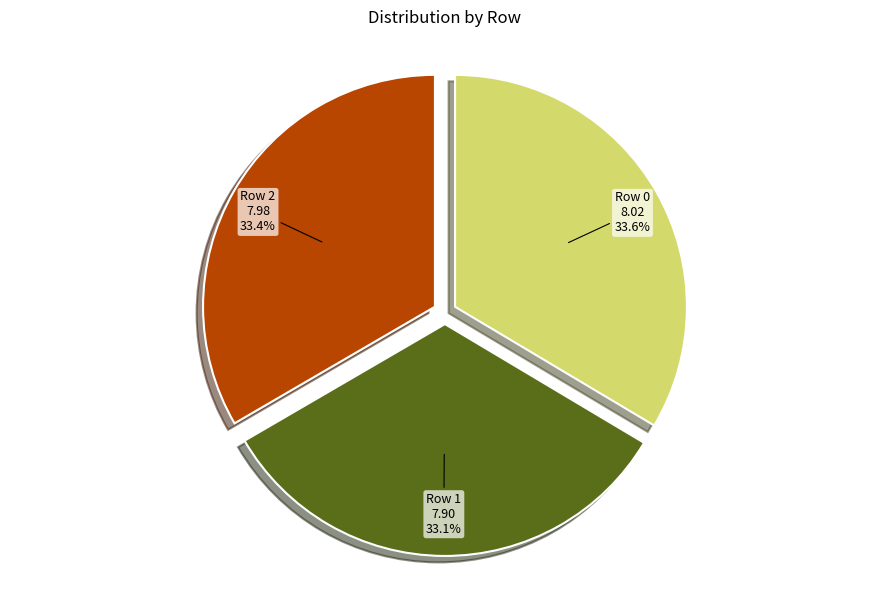

Approximately how many times larger is the value at Row 1 compared to Row 2?

1.0